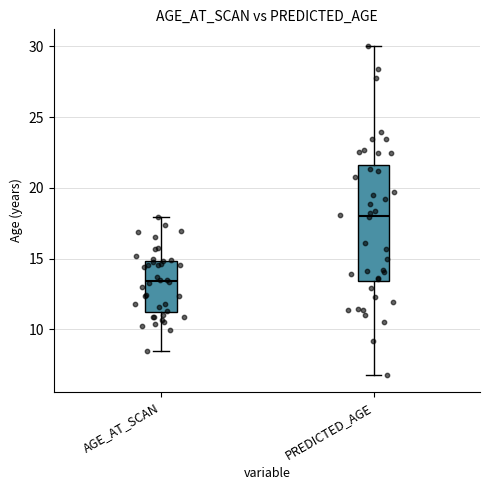

Reading left to right, transcribe this box plot: for each box, give where its median line is, the range the box spans, and where its two whiskers end, as read against the y-axis. The values are not printed on the chart, so give them approximately, as read against the axis.

AGE_AT_SCAN: median 13.5, box 11.0 to 15.0, whiskers 8.5 to 18.0
PREDICTED_AGE: median 18.0, box 13.5 to 21.5, whiskers 7.0 to 30.0